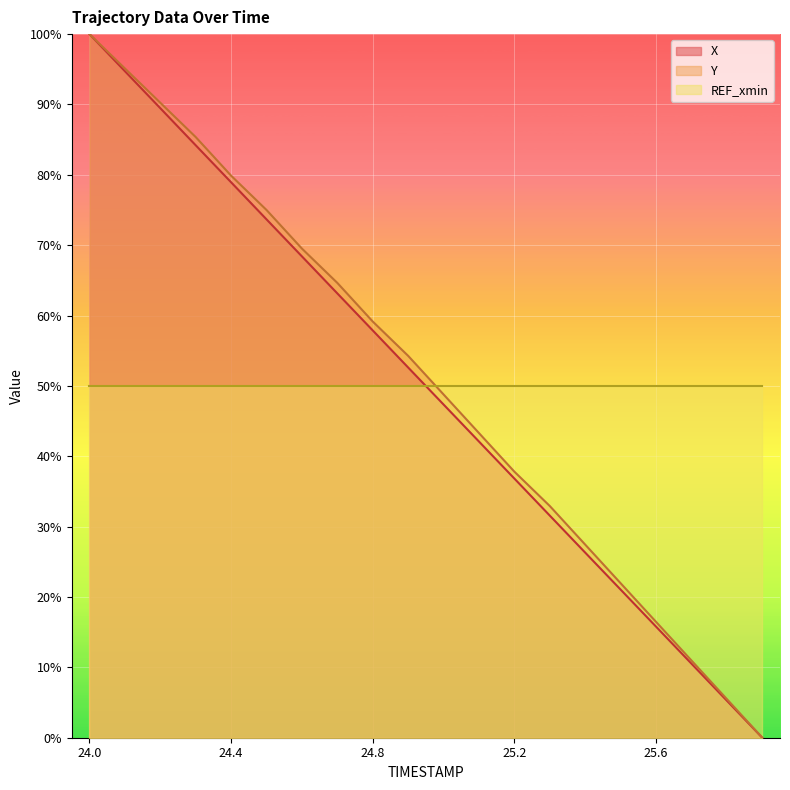

Reading left to right, extract all data points from this chart.

X: 100.0	94.7	89.5	84.2	78.9	73.7	68.4	63.1	57.9	52.6	47.4	42.1	36.8	31.6	26.3	21.0	15.8	10.5	5.3	0.0
Y: 100.0	95.1	90.2	85.4	79.9	75.0	69.5	64.6	59.1	54.3	48.8	43.3	37.8	32.9	27.4	22.0	16.5	11.0	5.5	0.0